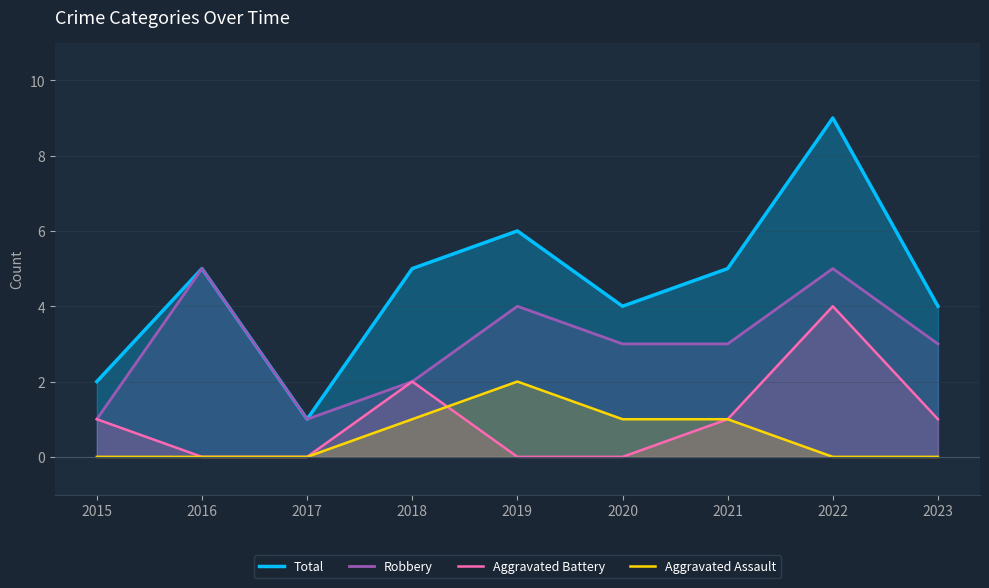

At which label does Robbery first exceed 3?

2016